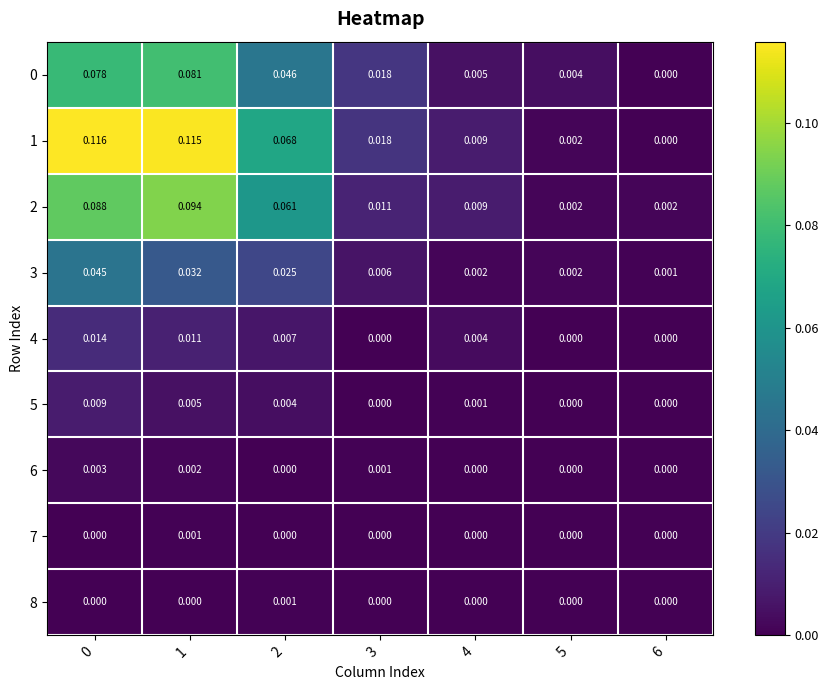

How many data points in 1 are above 0?

6